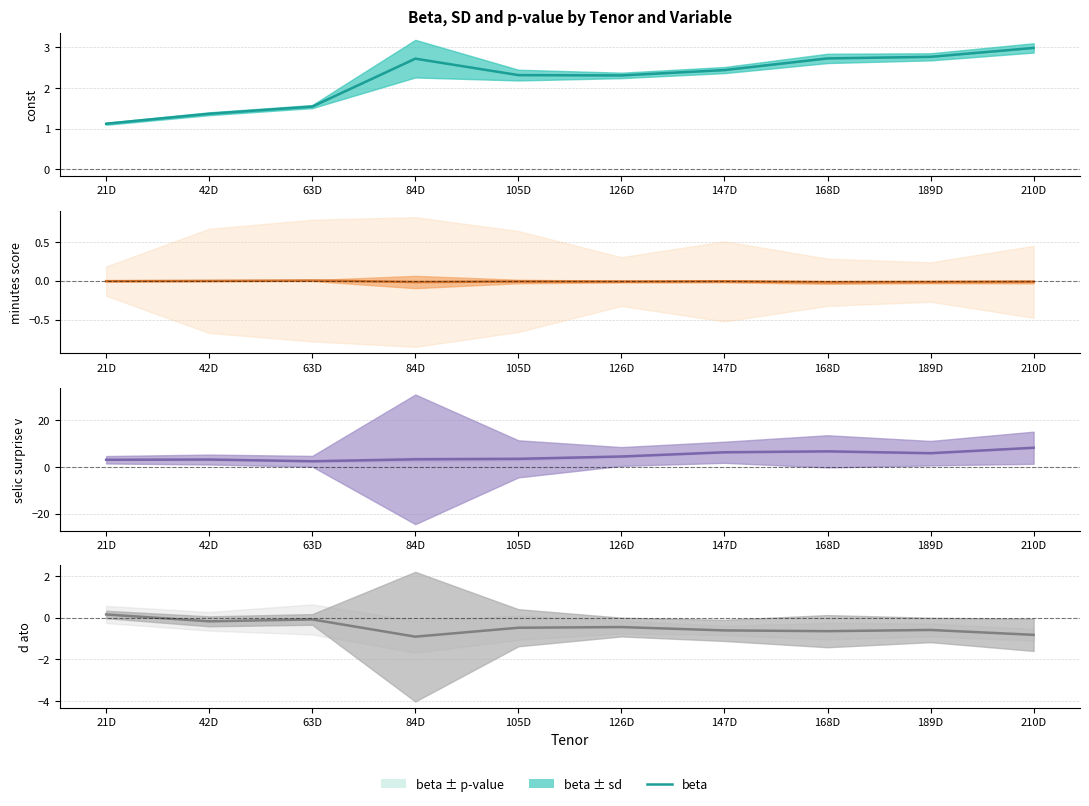

What is the greatest value displayed?

8.2